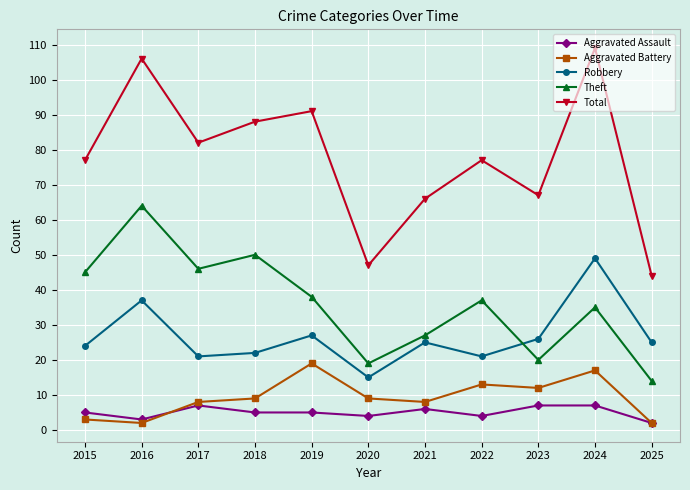

What is the maximum value shown in the chart?

109